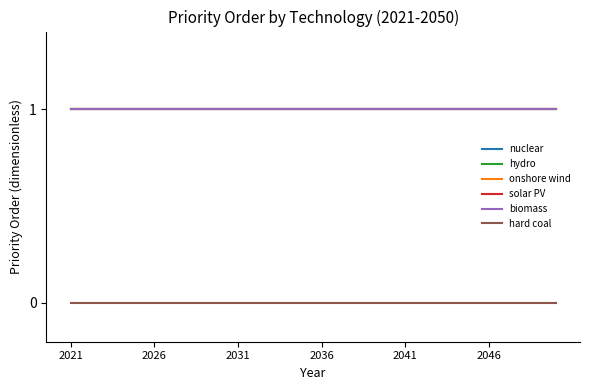

Reading right to left, transcribe all the data shown in this chart.

nuclear: 1	1	1	1	1	1	1	1	1	1	1	1	1	1	1	1	1	1	1	1	1	1	1	1	1	1	1	1	1	1
hydro: 1	1	1	1	1	1	1	1	1	1	1	1	1	1	1	1	1	1	1	1	1	1	1	1	1	1	1	1	1	1
onshore wind: 1	1	1	1	1	1	1	1	1	1	1	1	1	1	1	1	1	1	1	1	1	1	1	1	1	1	1	1	1	1
solar PV: 1	1	1	1	1	1	1	1	1	1	1	1	1	1	1	1	1	1	1	1	1	1	1	1	1	1	1	1	1	1
biomass: 1	1	1	1	1	1	1	1	1	1	1	1	1	1	1	1	1	1	1	1	1	1	1	1	1	1	1	1	1	1
hard coal: 0	0	0	0	0	0	0	0	0	0	0	0	0	0	0	0	0	0	0	0	0	0	0	0	0	0	0	0	0	0